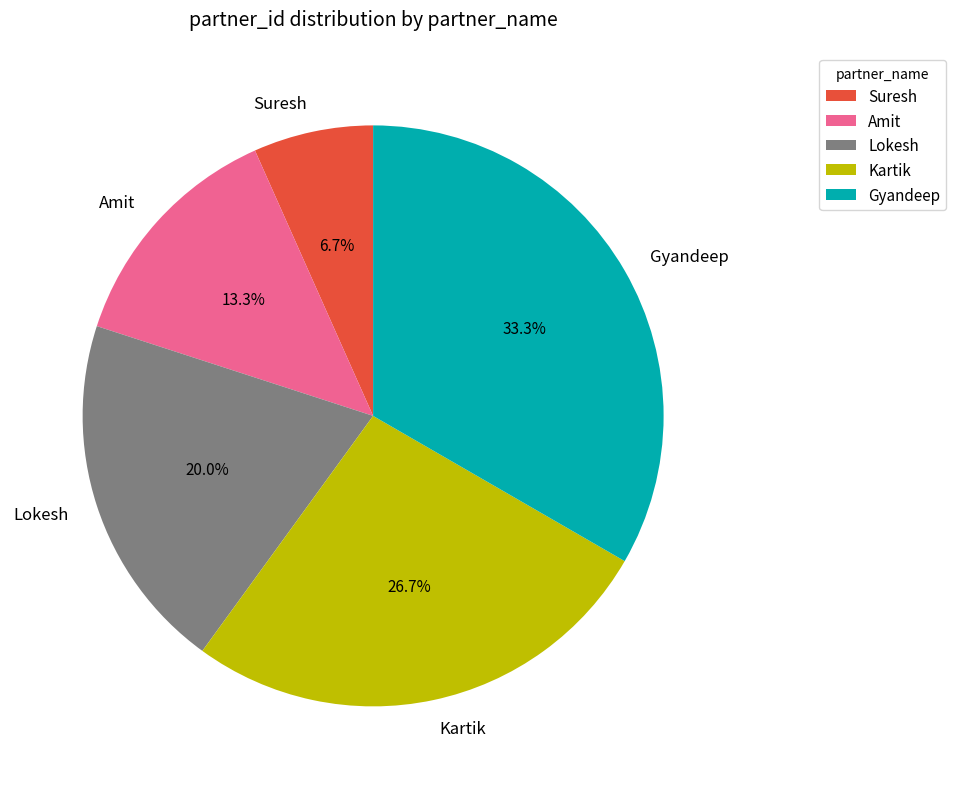

Which category has the smallest portion of the pie?

Suresh